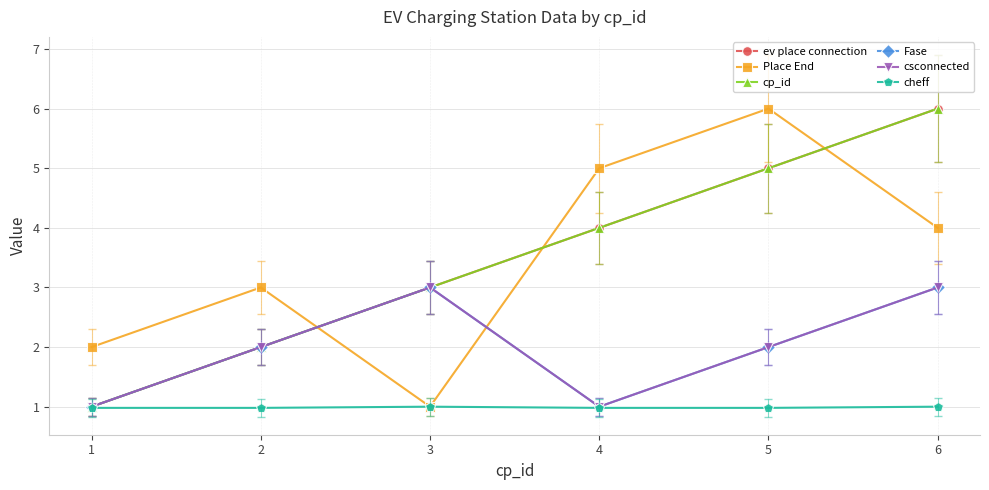

Reading left to right, what are all the values shown in this chart?

ev place connection: 1.0	2.0	3.0	4.0	5.0	6.0
Place End: 2.0	3.0	1.0	5.0	6.0	4.0
cp_id: 1.0	2.0	3.0	4.0	5.0	6.0
Fase: 1.0	2.0	3.0	1.0	2.0	3.0
csconnected: 1.0	2.0	3.0	1.0	2.0	3.0
cheff: 1.0	1.0	1.0	1.0	1.0	1.0